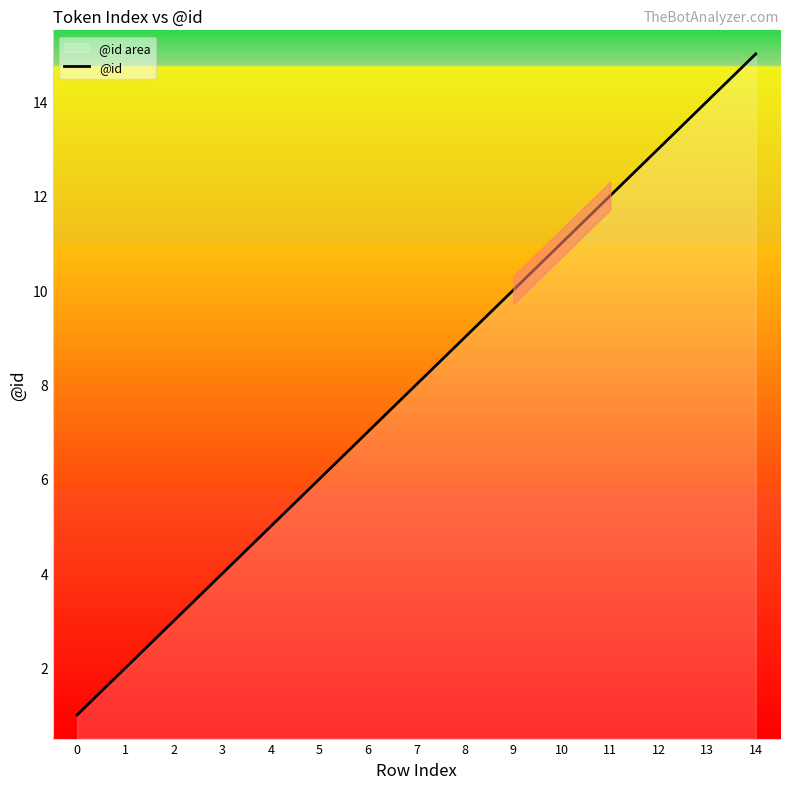

The value at 5 is 2. True or false?

False